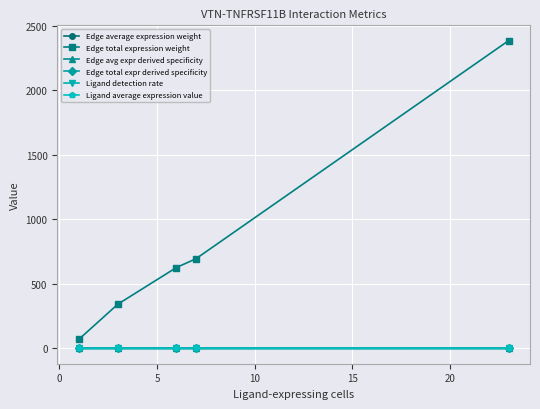

What is the greatest value displayed?

2382.5